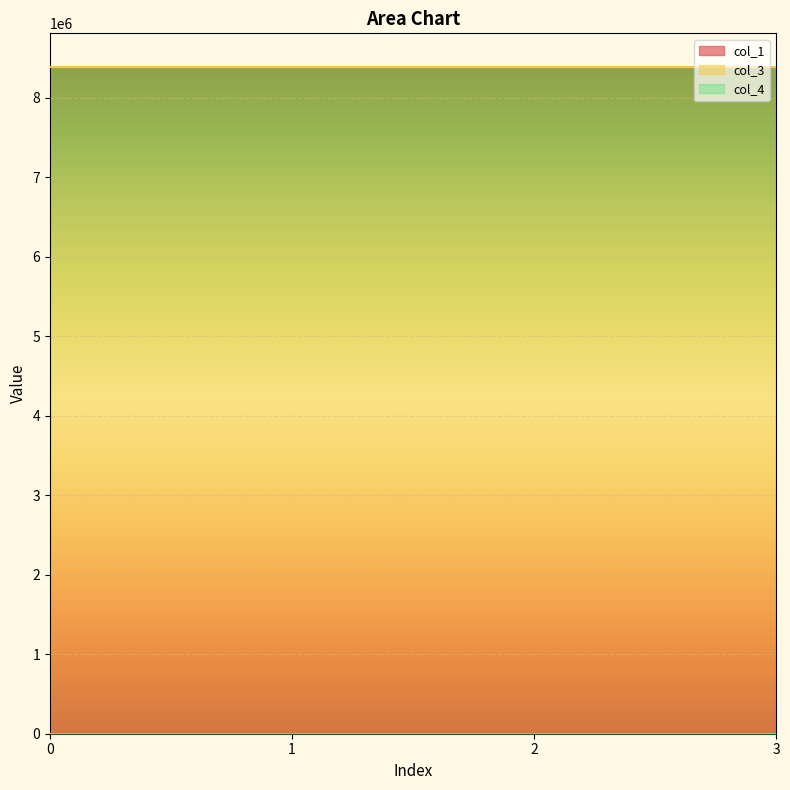

Count the number of data series in this chart.

3